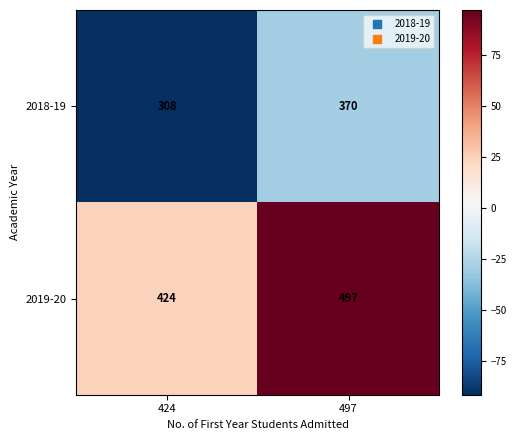

What is the sum of all 2019-20 values?

921